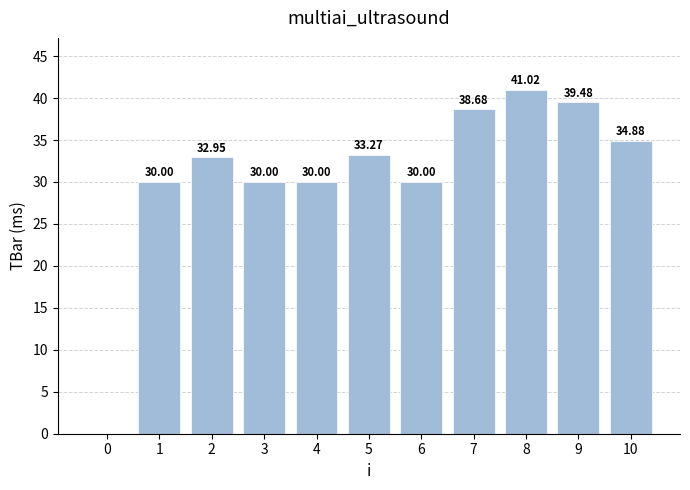

True or false: the data shows 30.0 at 1.

True